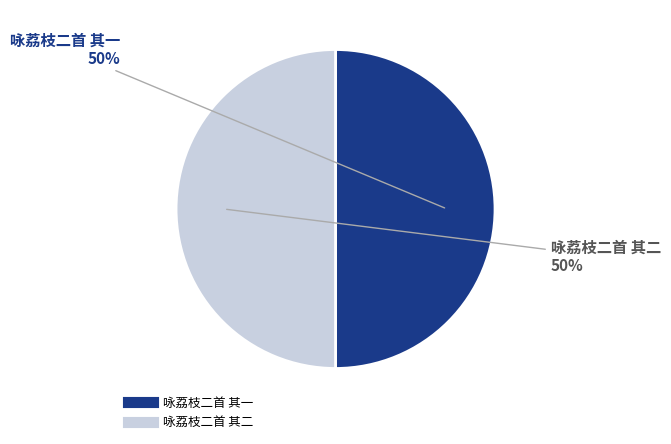

Approximately how many times larger is the value at 咏荔枝二首 其二 compared to 咏荔枝二首 其一?

1.0